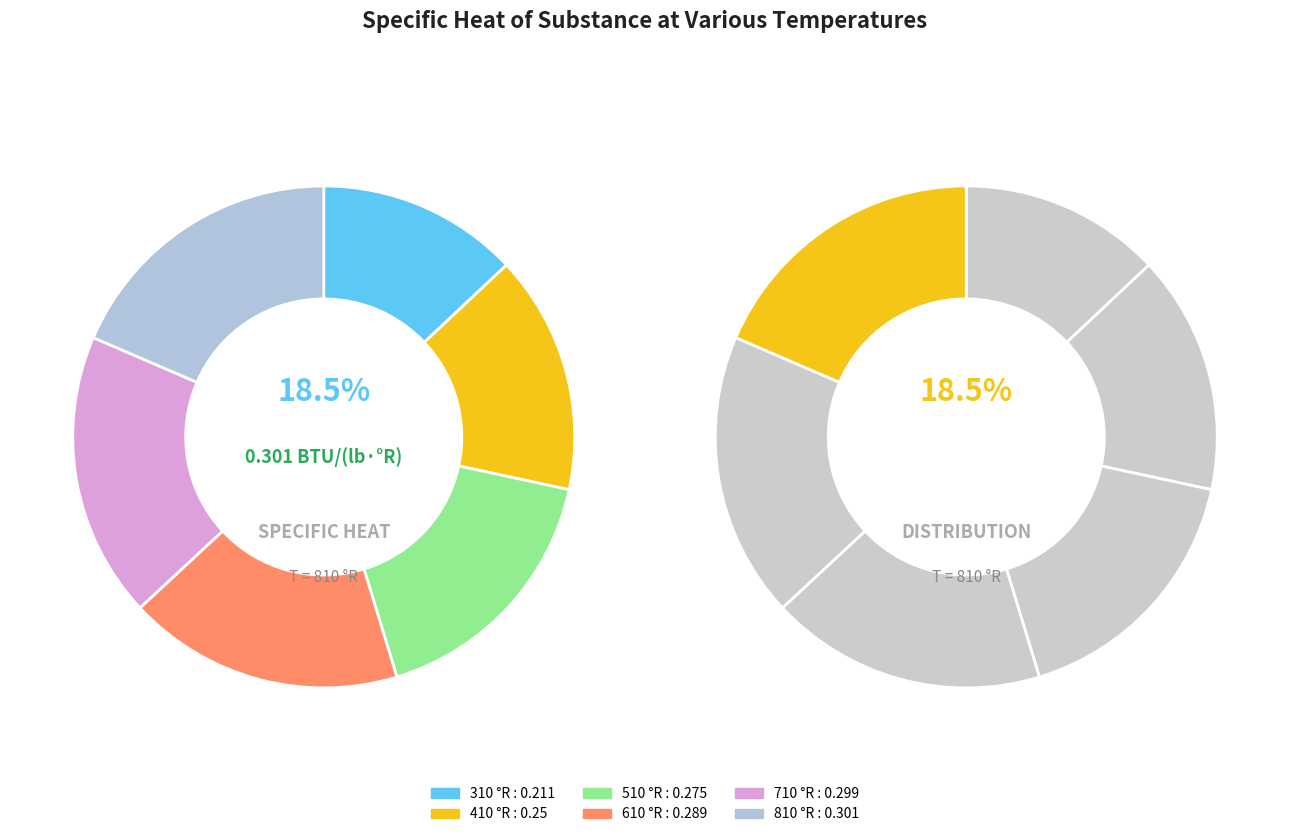

How many slices are in this pie chart?

6